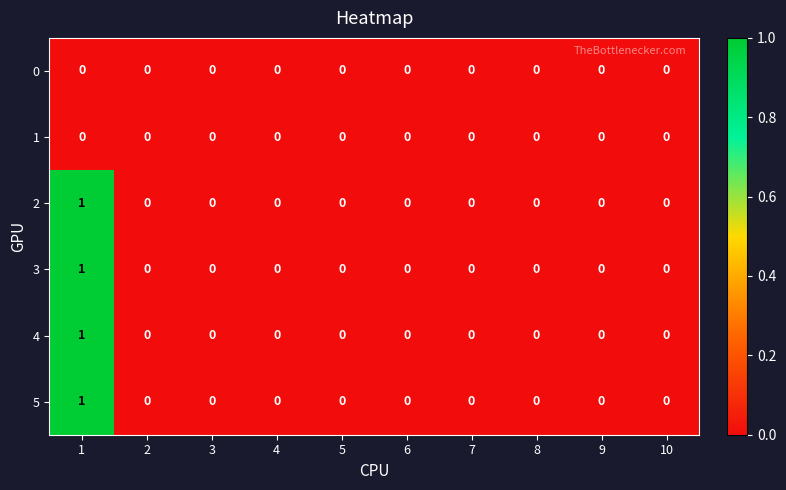

Count the 5 values in the range 0 to 1.

10